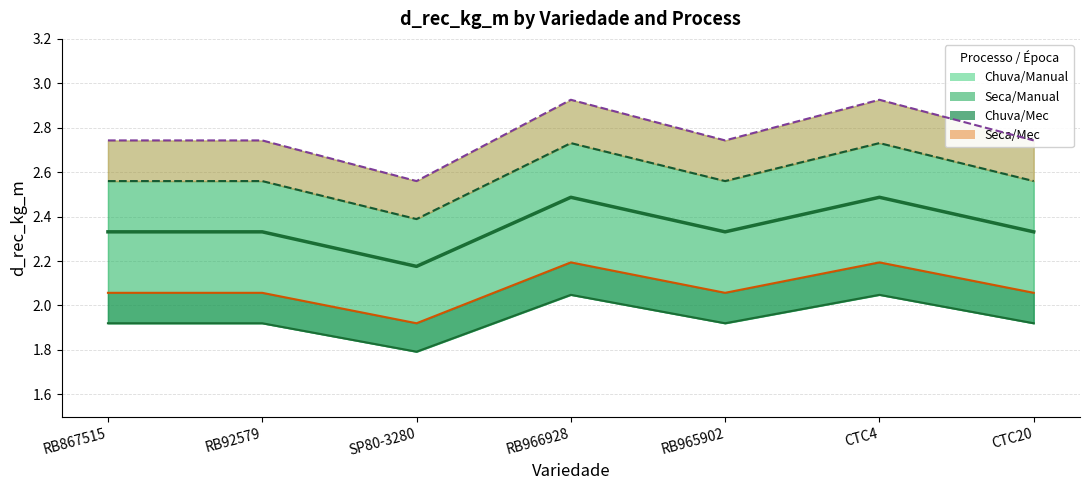

What is the total value across all series at RB867515?

9.1